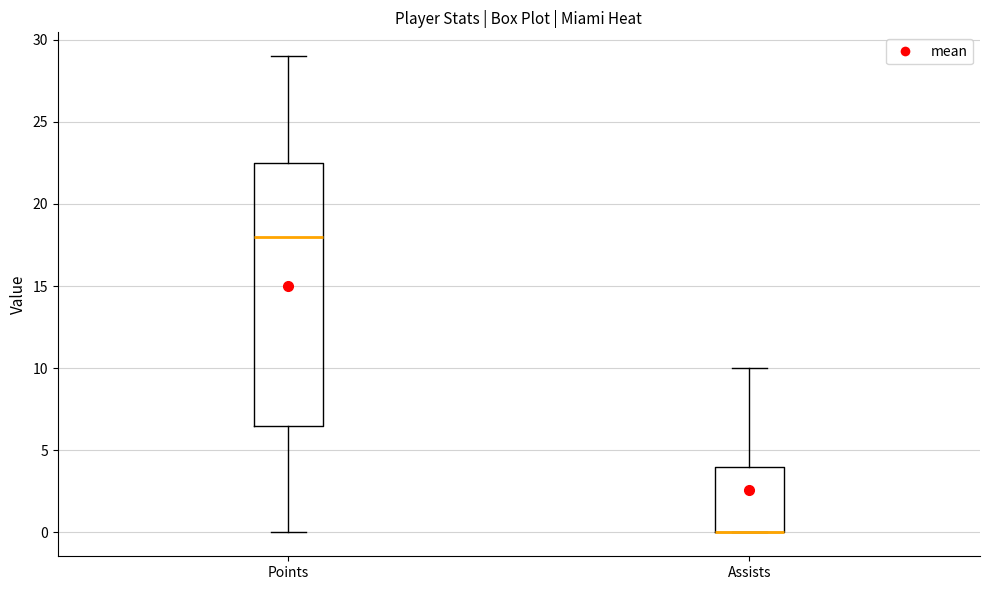

Reading left to right, read every box against the y-axis: the position of its median line, the range the box covers, and the ends of its whiskers. The values are not printed on the chart, so give them approximately, as read against the axis.

Points: median 18.0, box 6.5 to 22.5, whiskers 0.0 to 29.0
Assists: median 0.0 (drawn on the box's lower edge), box 0.0 to 4.0, whiskers 0.0 to 10.0